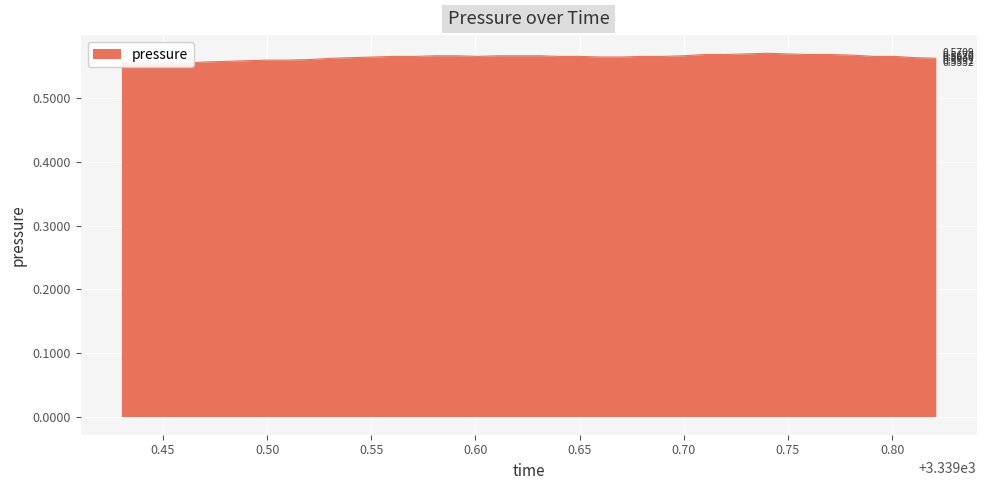

The value at 12 is 0.3. True or false?

False